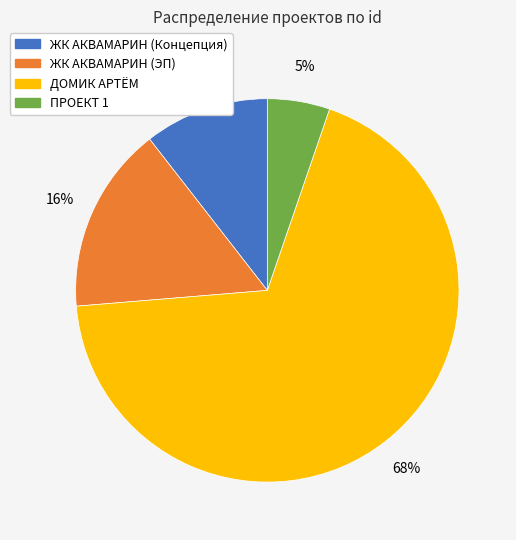

Is the sum of ЖК АКВАМАРИН (Концепция) and ПРОЕКТ 1 greater than half?

No